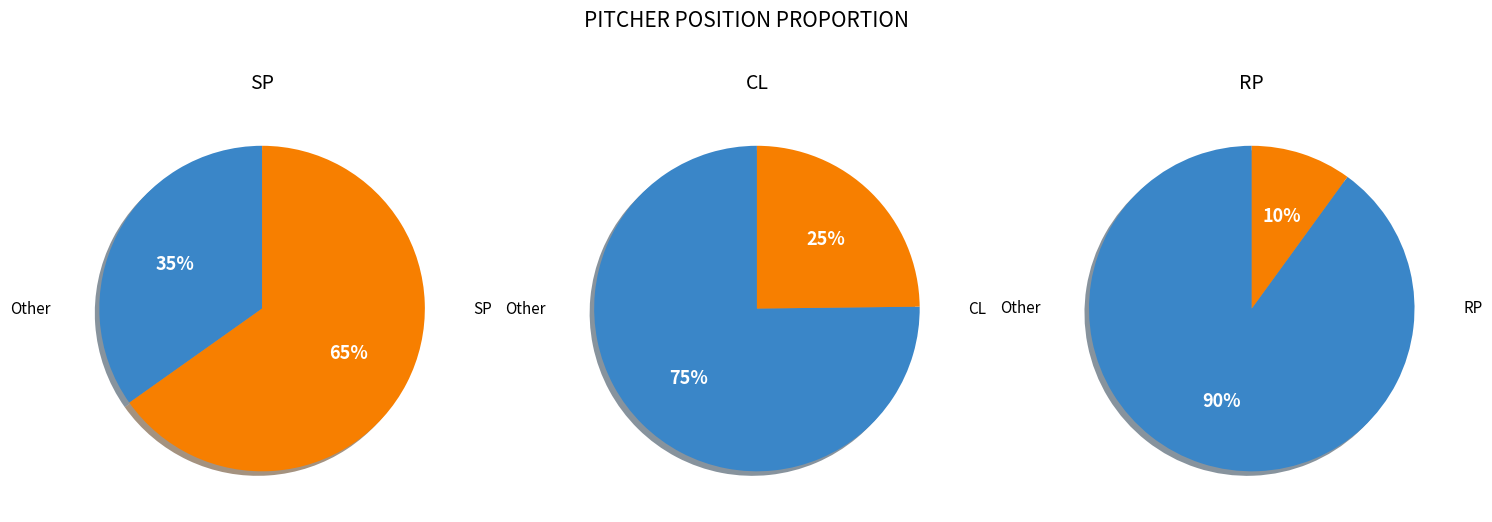

Is it true that SP is 65% of the pie?

True